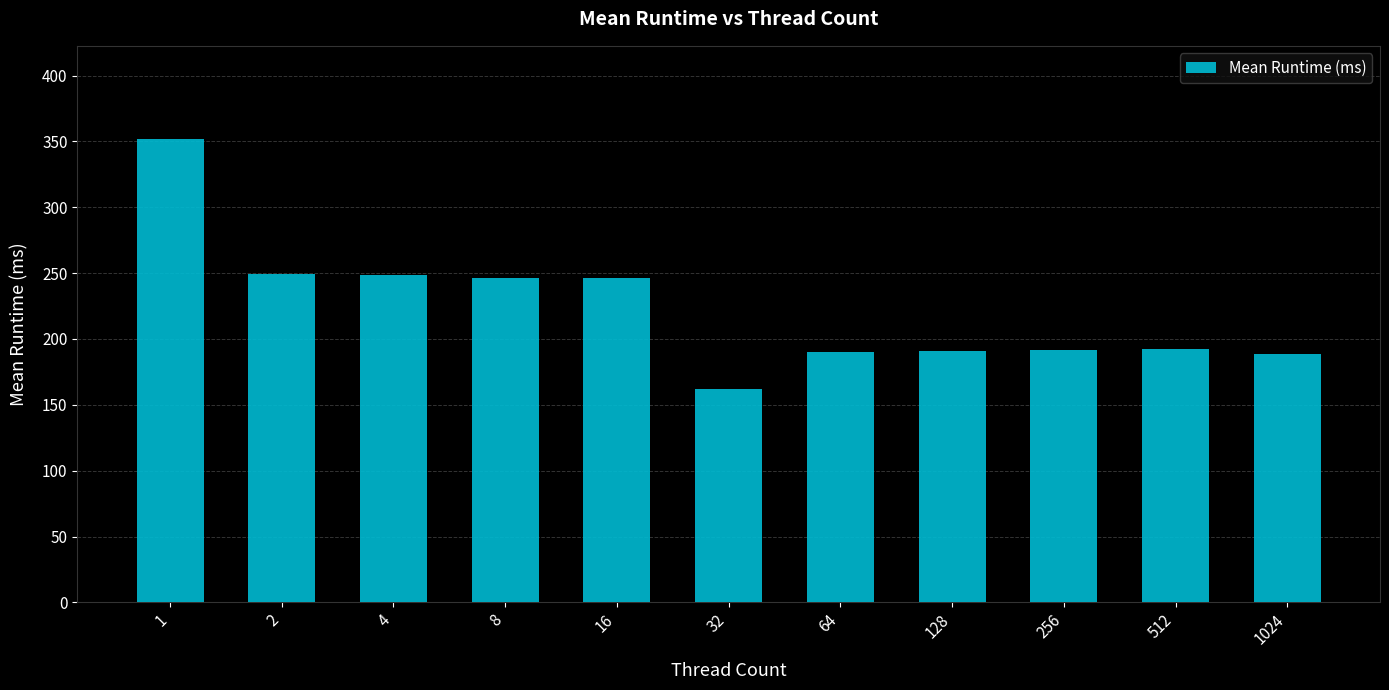

Which has a higher value, 32 or 4?

4